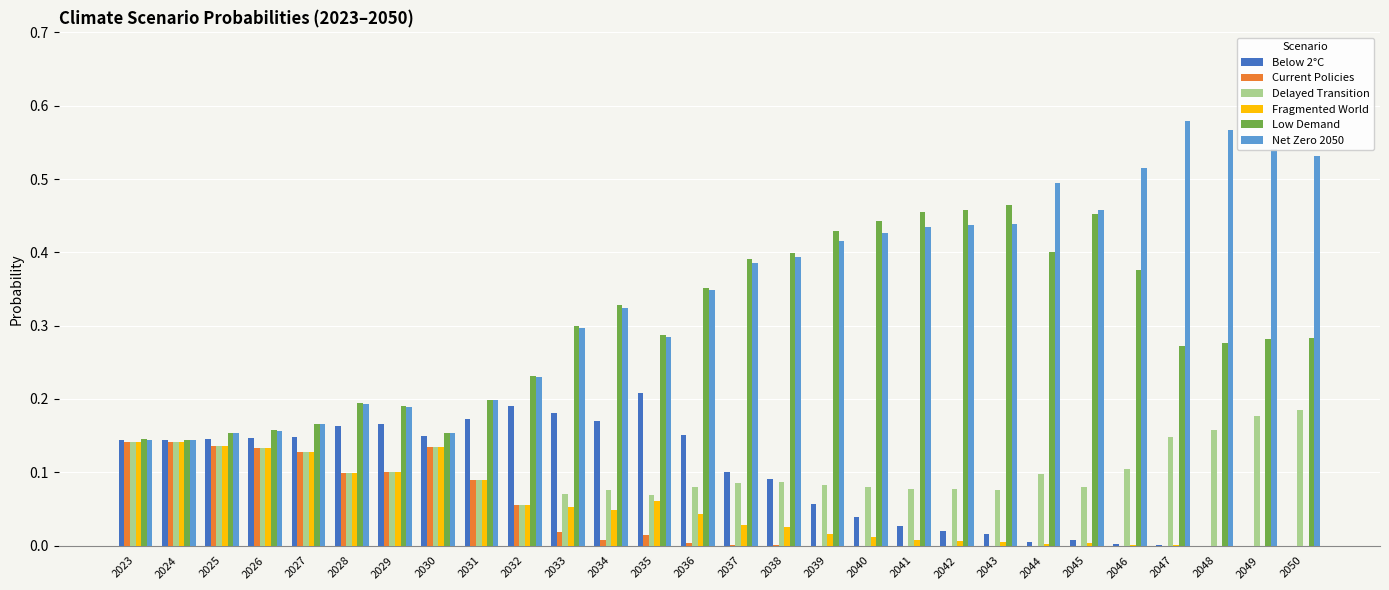

Is the value of Delayed Transition at 2027 greater than the value of Low Demand at 2047?

No